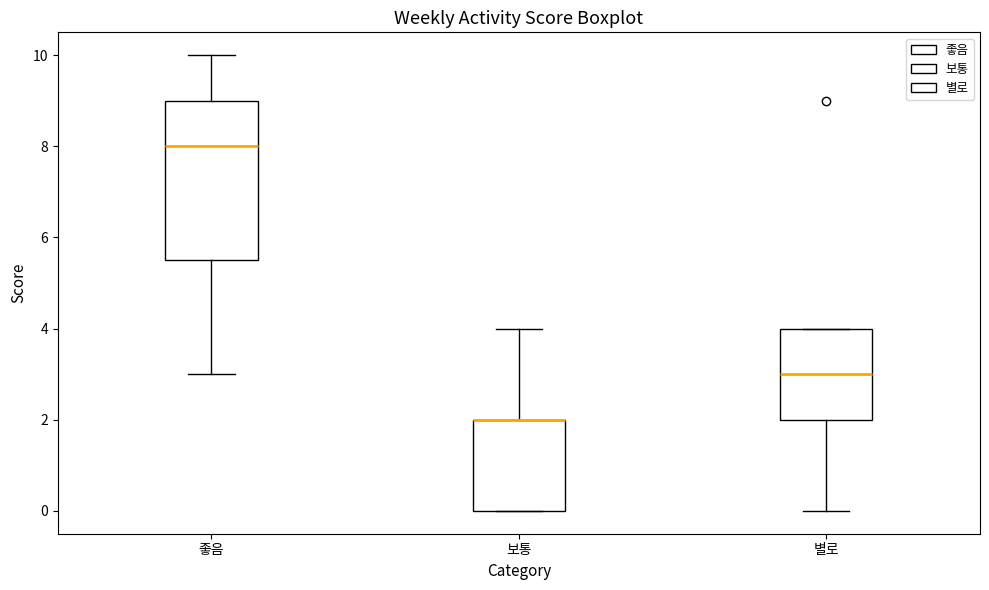

Reading left to right, read every box against the y-axis: the position of its median line, the range the box covers, and the ends of its whiskers. The values are not printed on the chart, so give them approximately, as read against the axis.

좋음: median 8.0, box 5.6 to 9.0, whiskers 3.0 to 10.0
보통: median 2.0 (drawn on the box's upper edge), box 0.0 to 2.0, whiskers 0.0 to 4.0
별로: median 3.0, box 2.0 to 4.0, whiskers 0.0 to 4.0